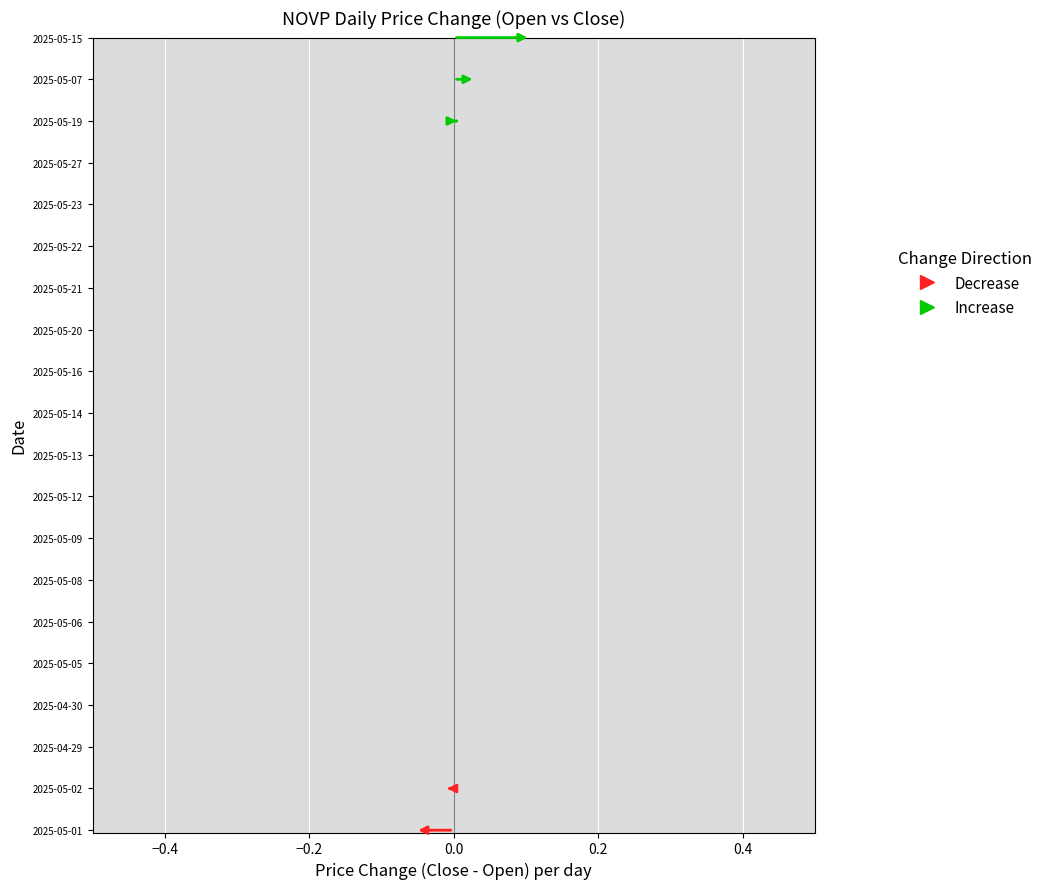

How many distinct data groups are displayed?

2